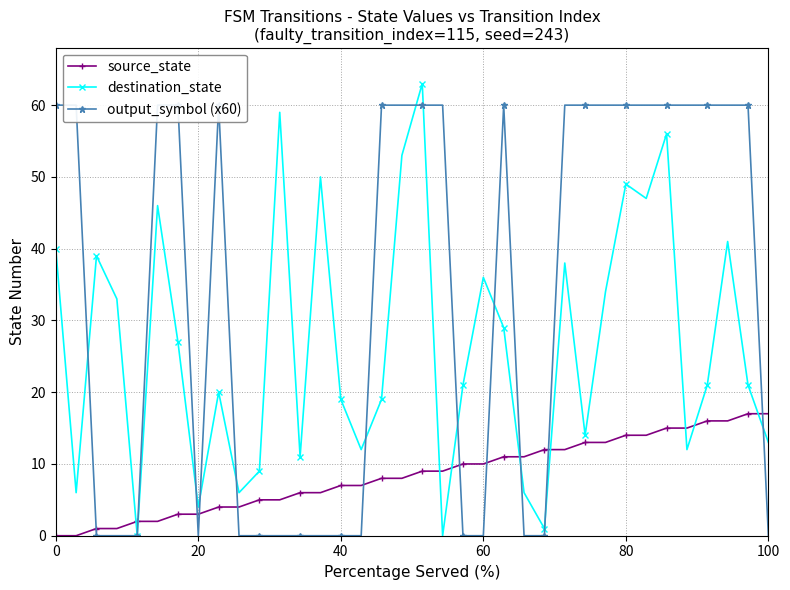

How many data points in destination_state are above 21?

17